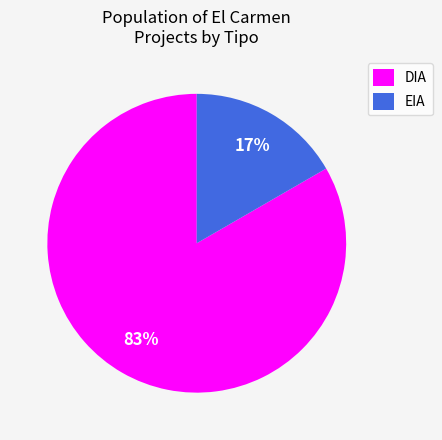

The DIA slice represents 71% of the pie. True or false?

False